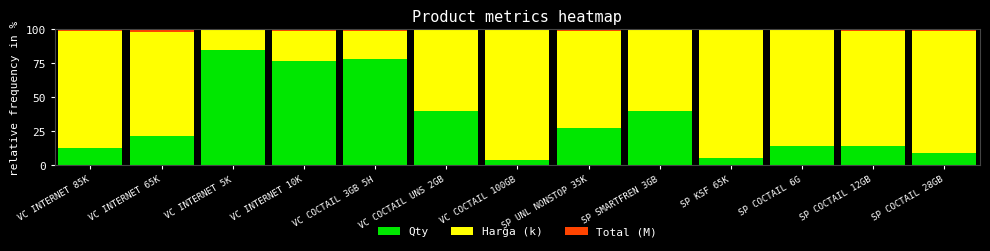

The value of Qty at VC INTERNET 85K is 4.9. True or false?

False